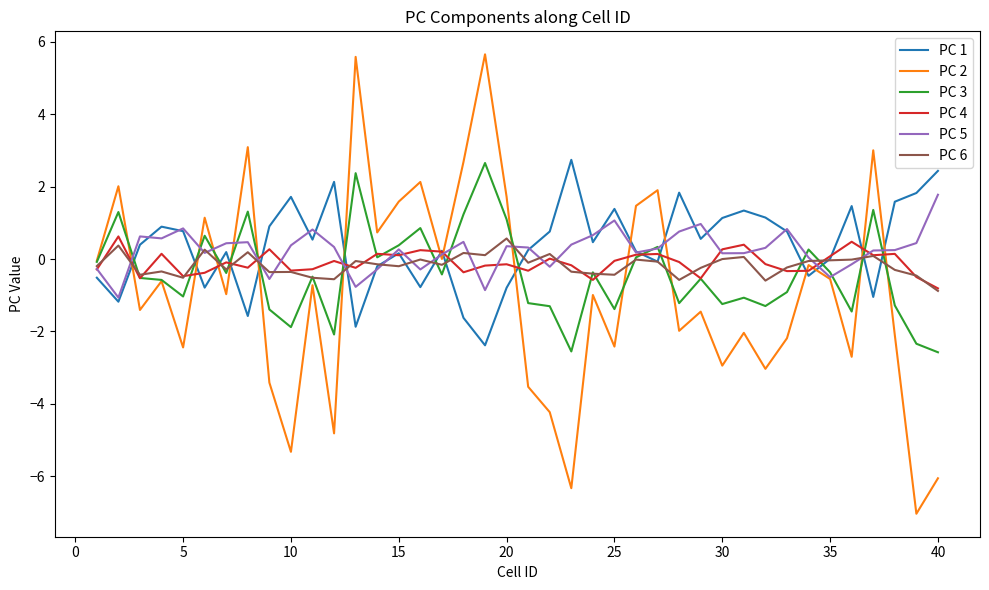

What is the minimum value for PC 6?

-0.9